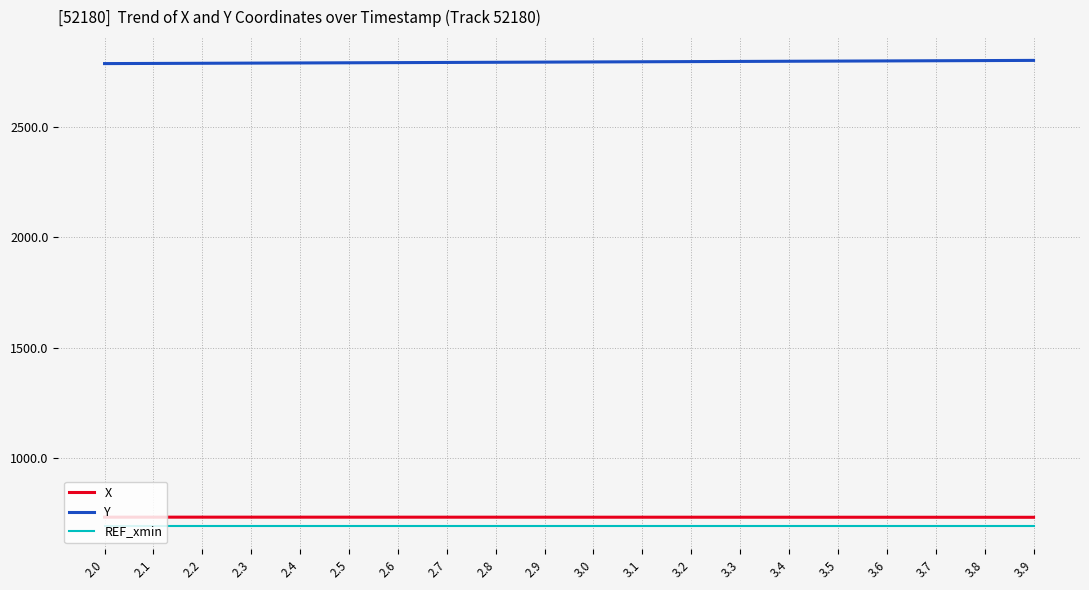

Is the value of REF_xmin at 3.8 greater than the value of Y at 3.5?

No